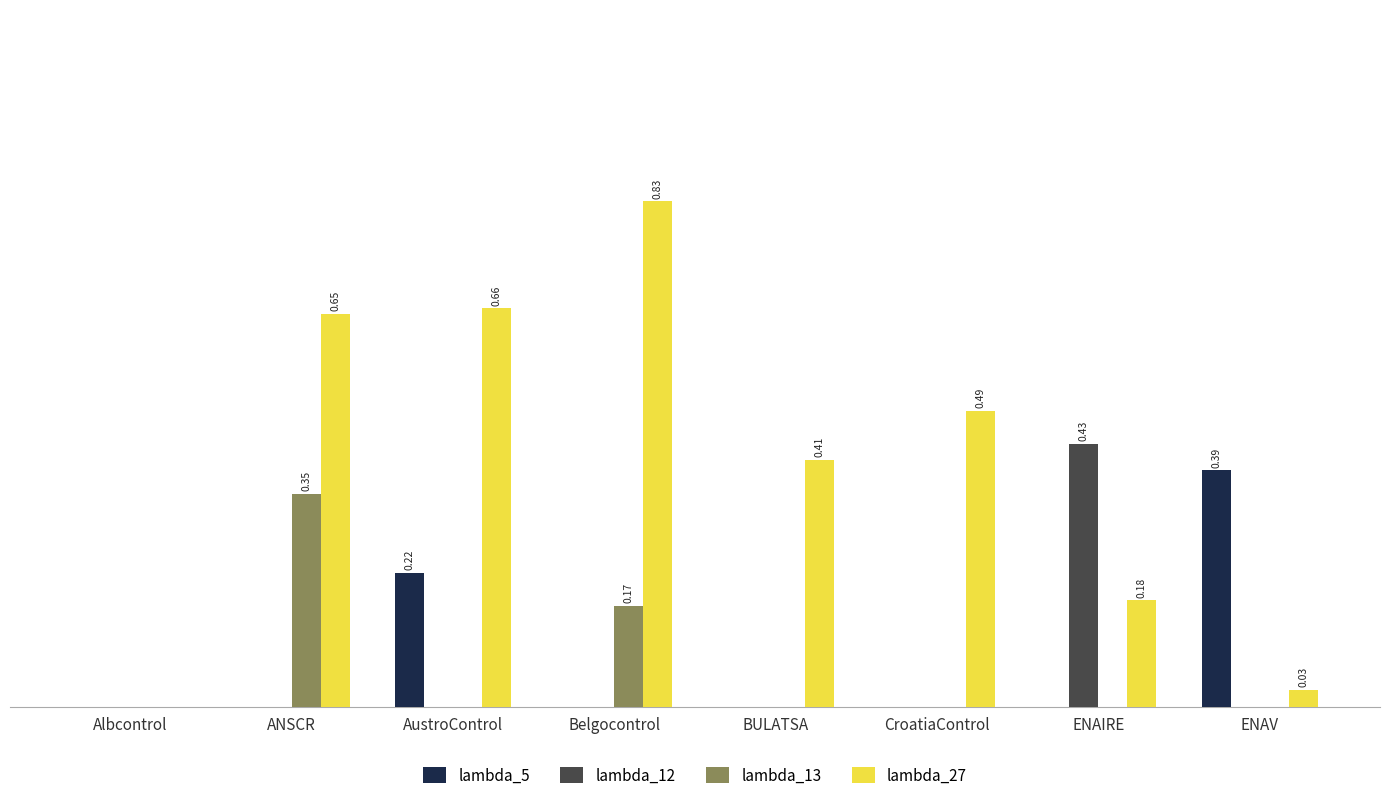

What is the spread (max minus min) of values at ENAV?

0.4